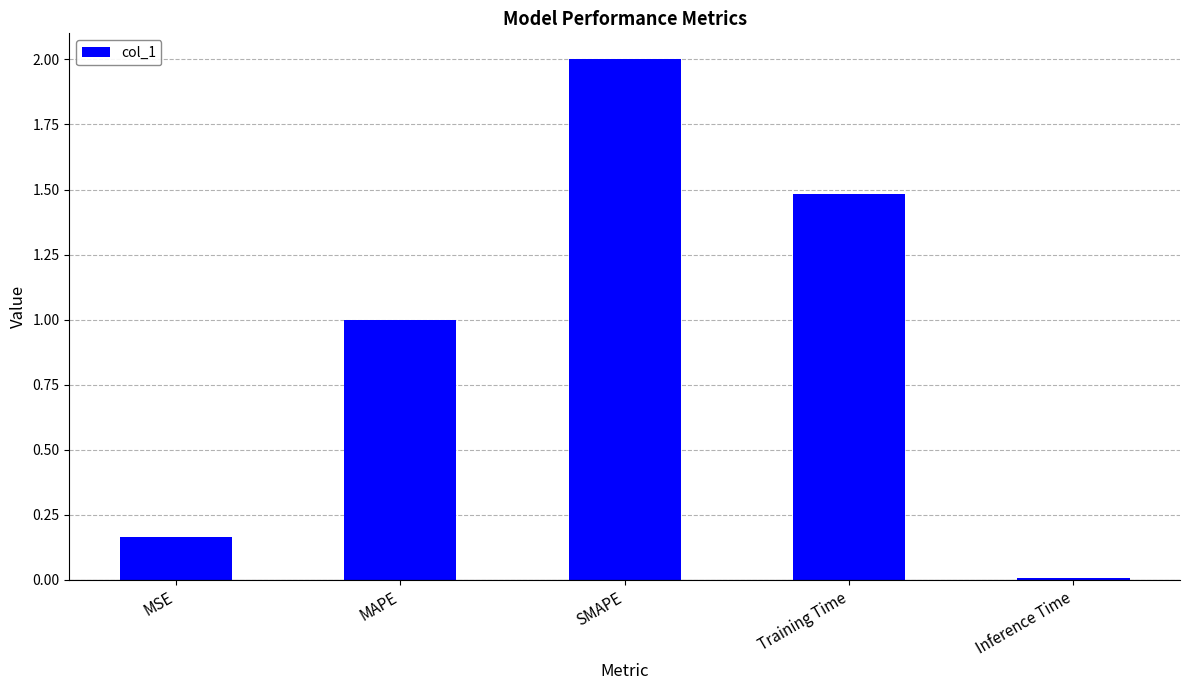

Rank the categories by value from lowest to highest.

Inference Time, MSE, MAPE, Training Time, SMAPE